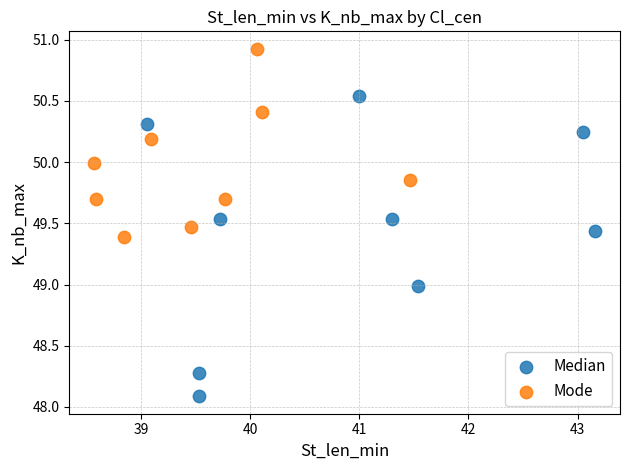

Which series contains the lowest Y value?

Median